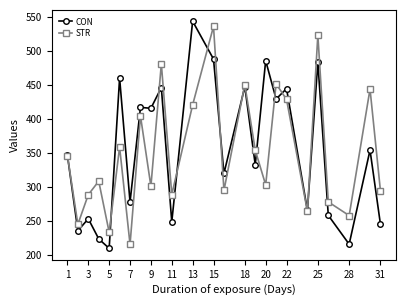

What is the maximum value shown in the chart?

544.2